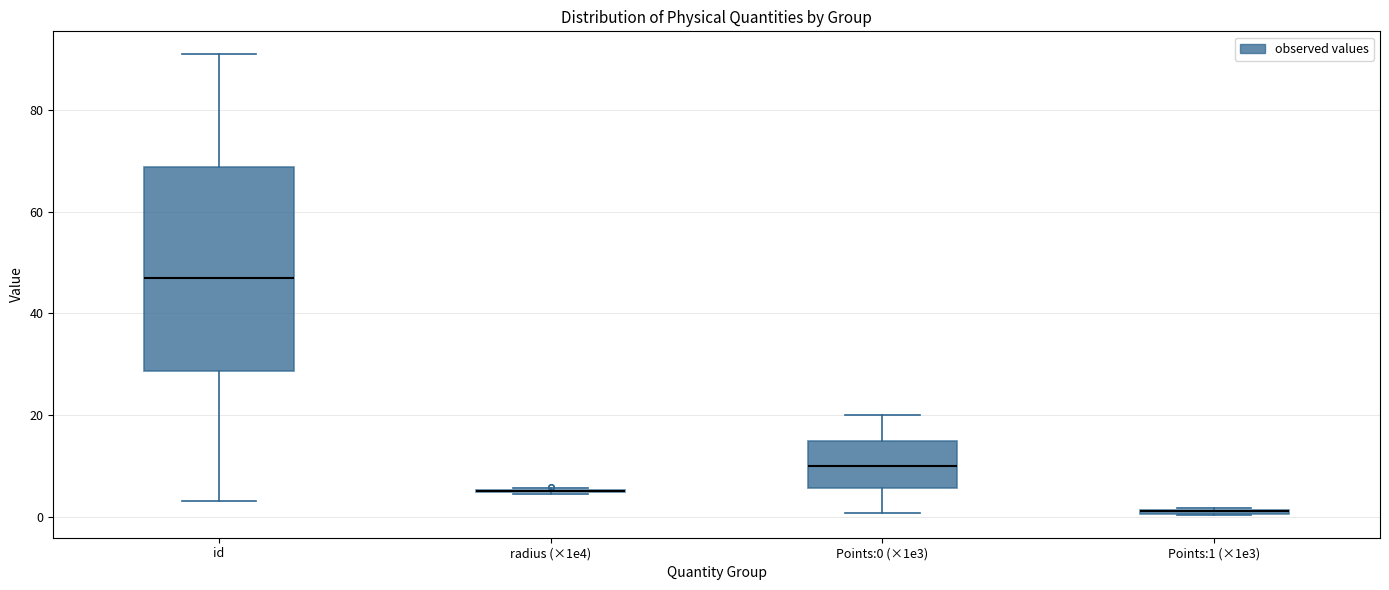

Comparing the boxes themselves (not the whiskers), which one is the tallest?

id